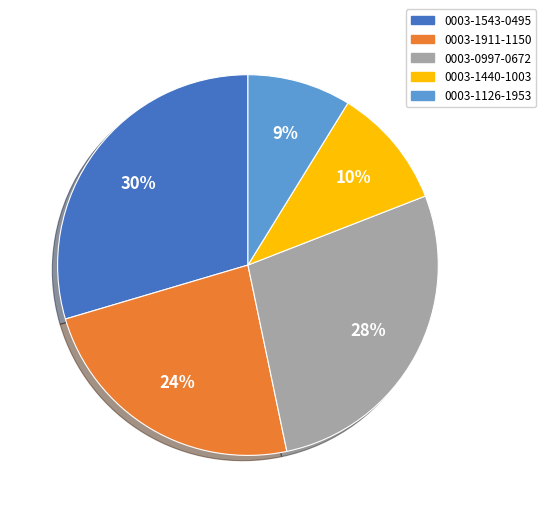

To the nearest percent, what portion does 0003-1126-1953 represent?

9%